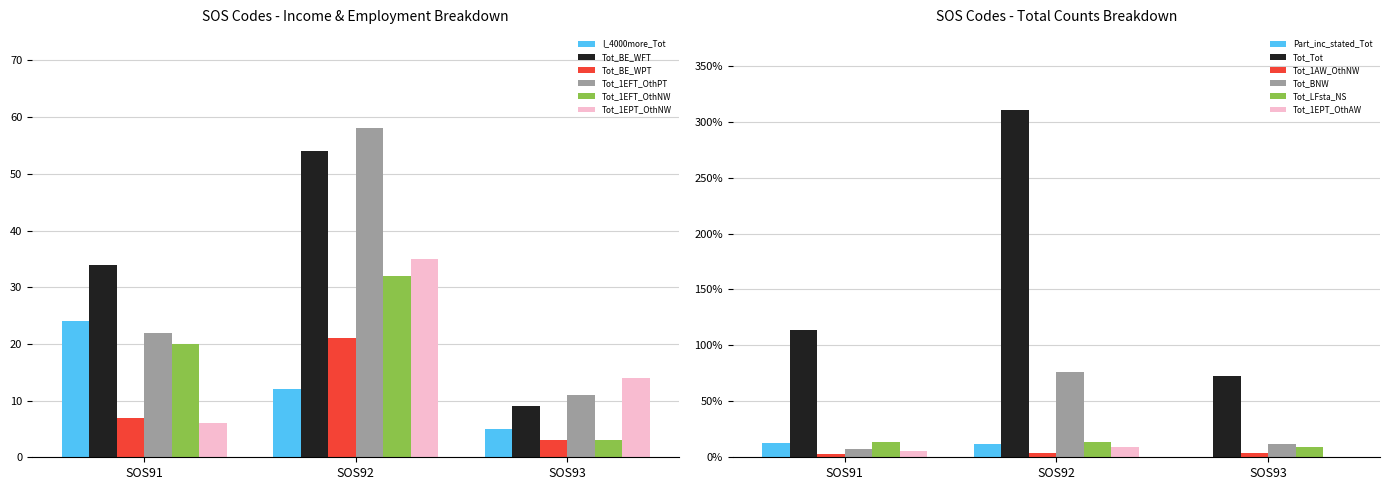

Reading right to left, extract all data points from this chart.

I_4000more_Tot: 5	12	24
Tot_BE_WFT: 9	54	34
Tot_BE_WPT: 3	21	7
Tot_1EFT_OthPT: 11	58	22
Tot_1EFT_OthNW: 3	32	20
Tot_1EPT_OthNW: 14	35	6